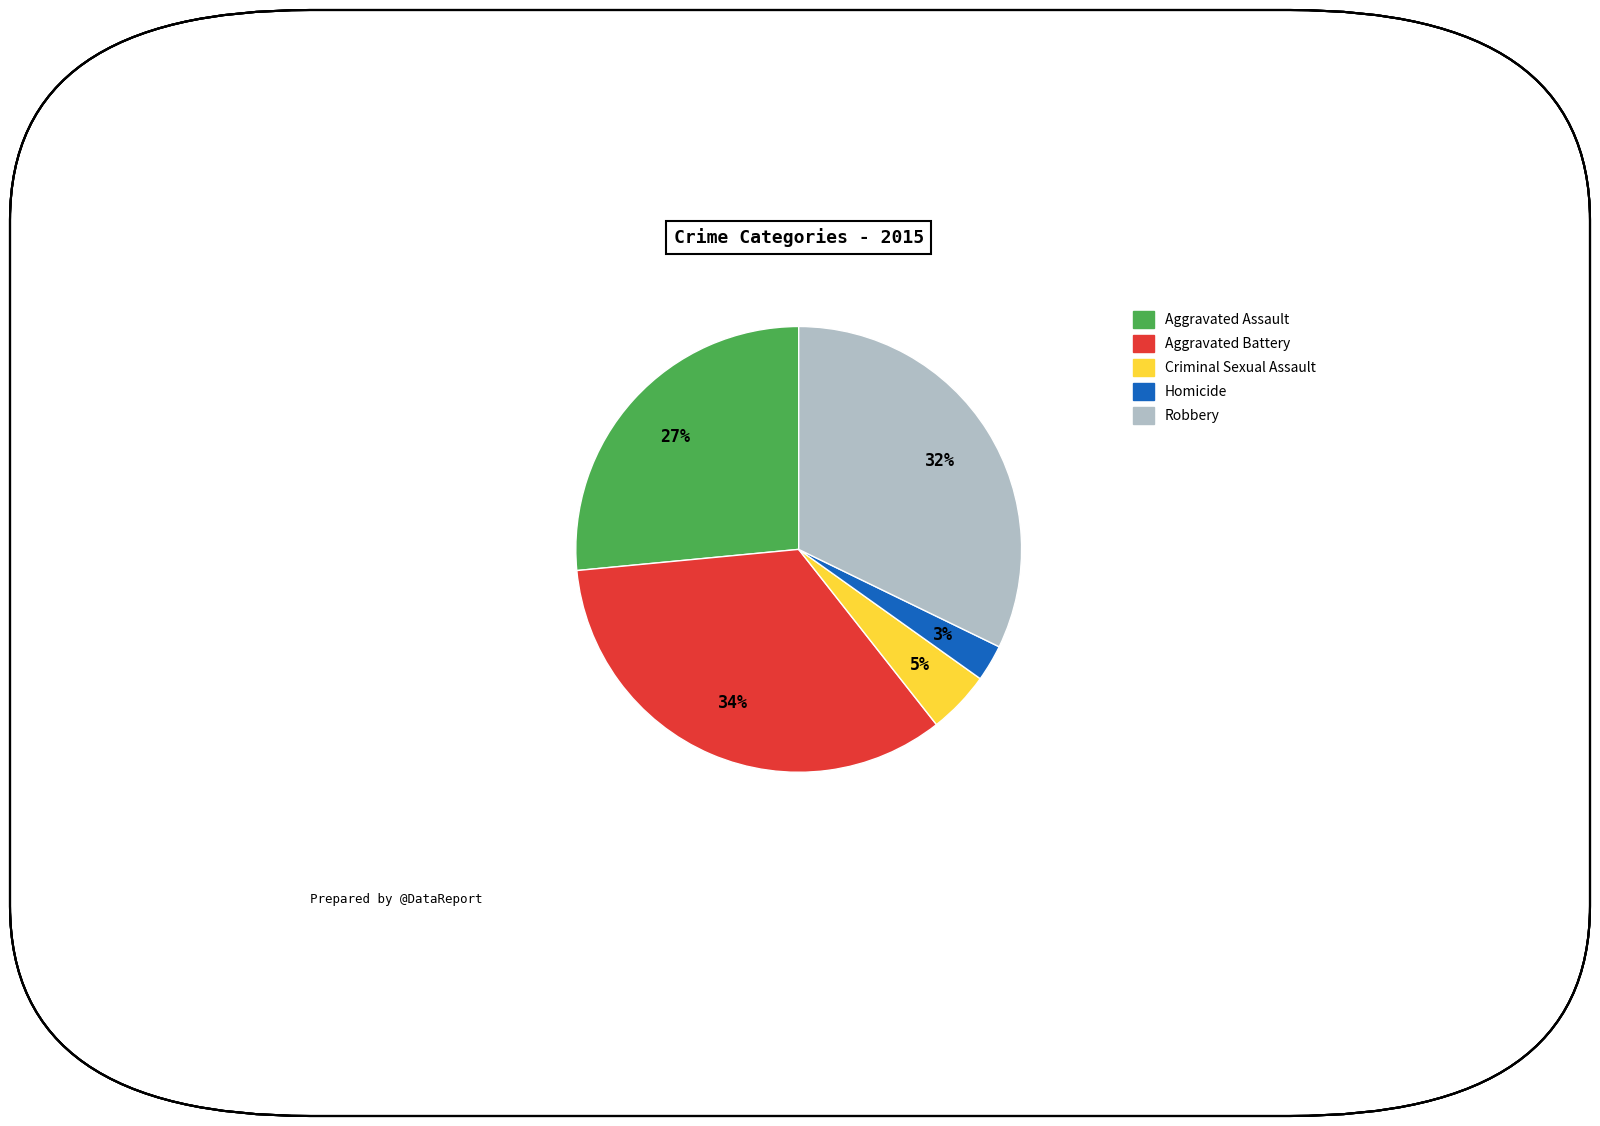

Is the sum of Homicide and Aggravated Battery greater than half?

No